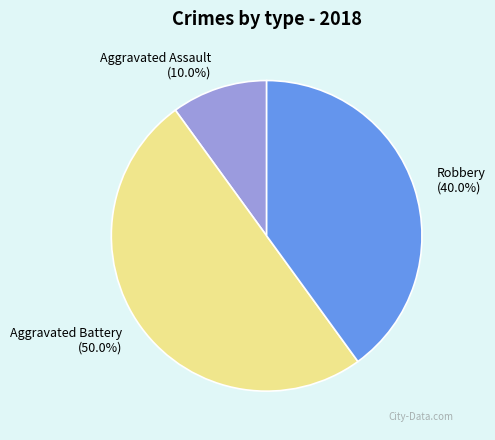

Between Robbery and Aggravated Battery, which is larger?

Aggravated Battery